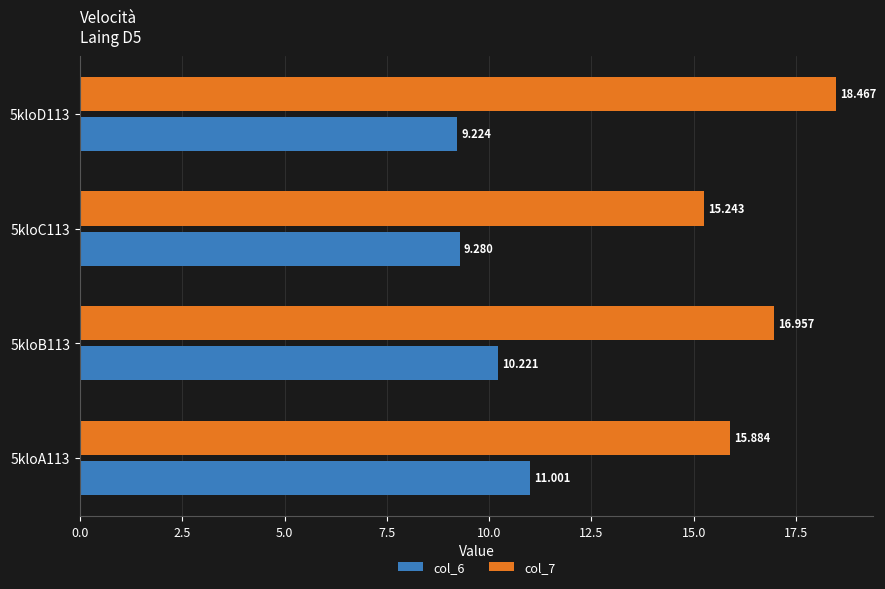

Is the value of col_6 at 5kloC113 greater than the value of col_7 at 5kloD113?

No